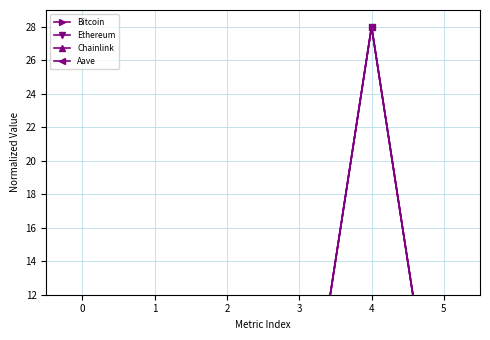

Where is the first local maximum for Chainlink?

1